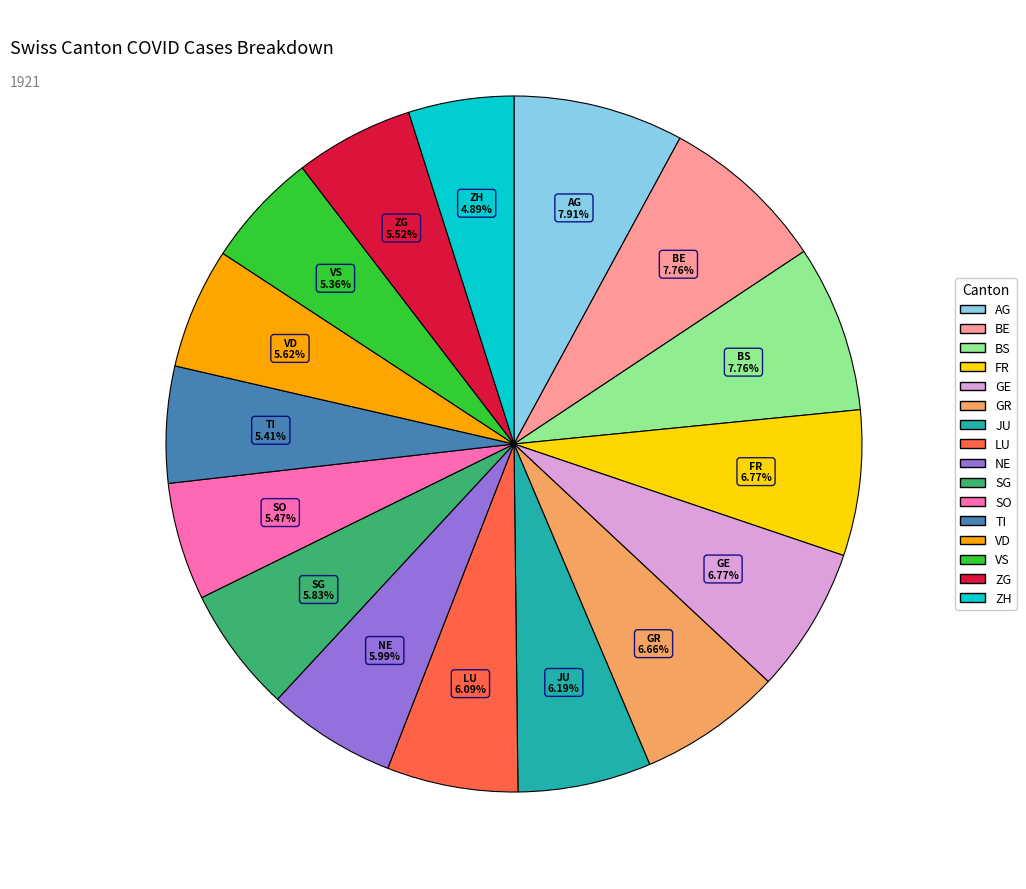

Is there any slice that represents more than half of the pie?

No